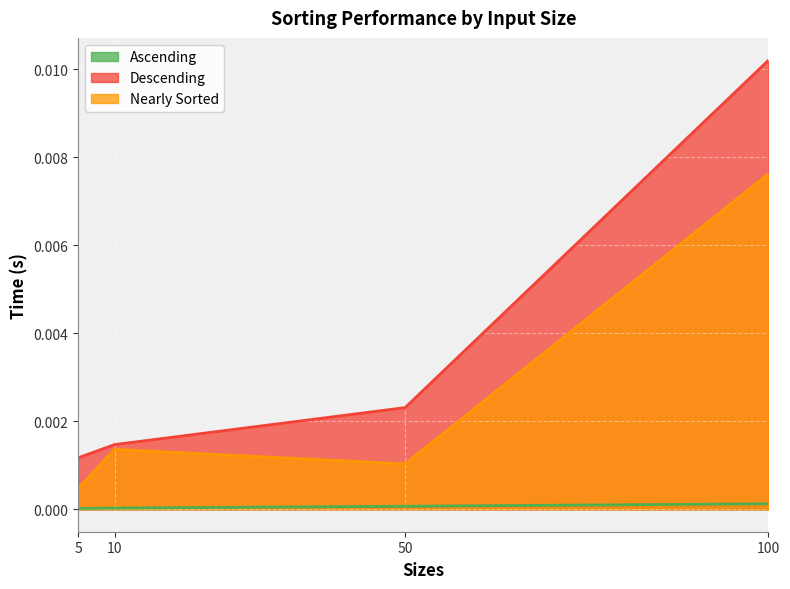

In Nearly Sorted, how many points are higher than both neighbors (excluding endpoints)?

1